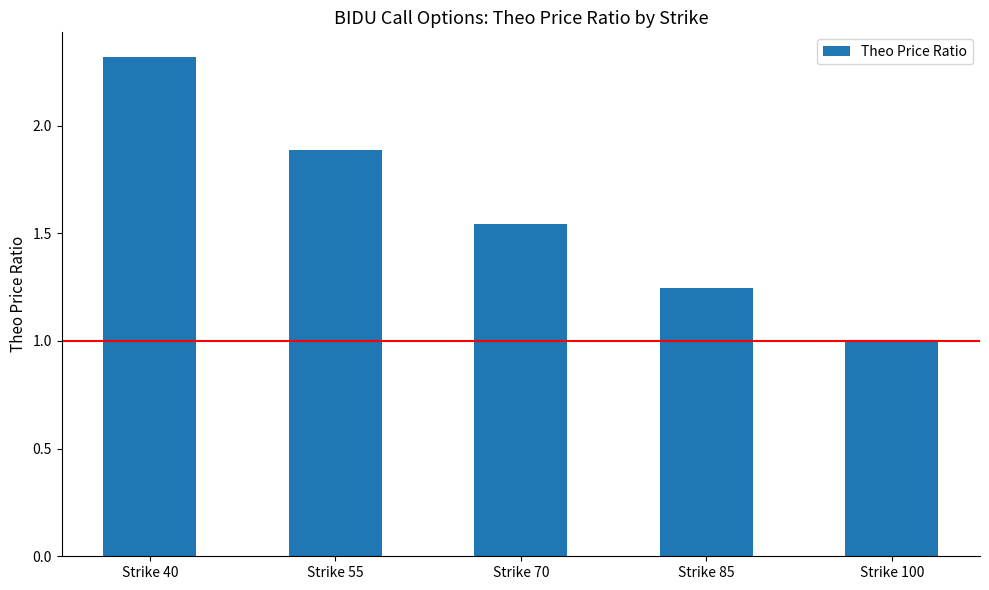

What is the difference between the maximum and minimum values?

1.3